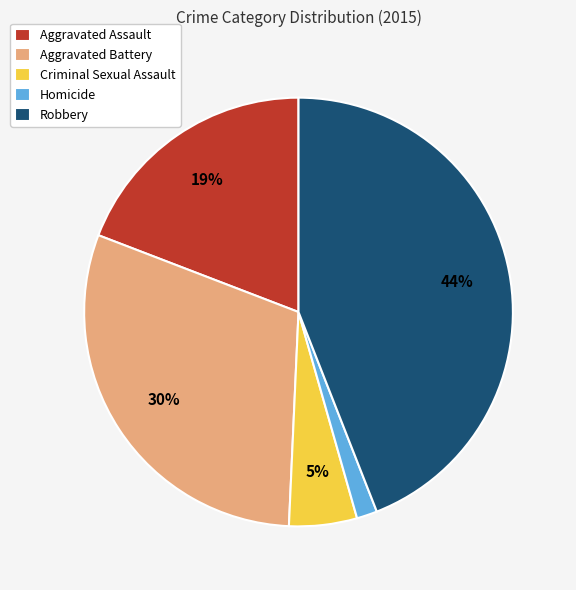

To the nearest percent, what is the difference between the largest and smallest slice percentages?

42%